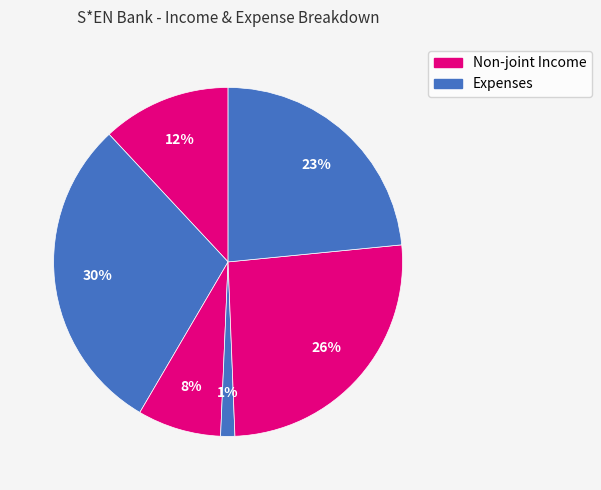

Is there any slice that represents more than half of the pie?

No